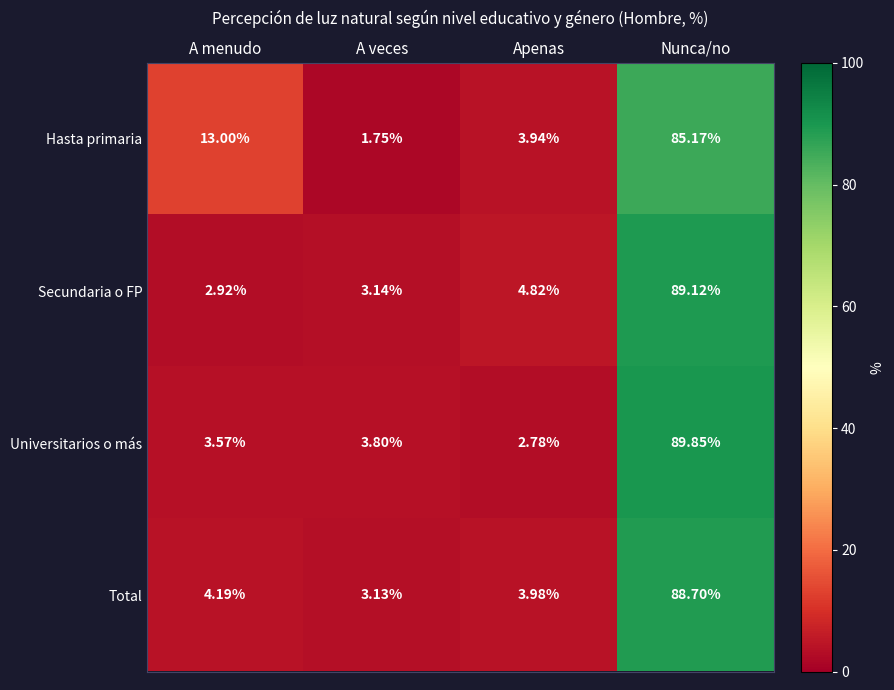

Where is Secundaria o FP nearest to the value 46?

Apenas